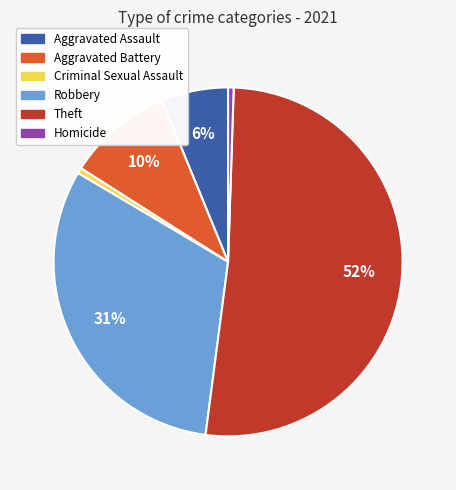

Is there any slice that represents more than half of the pie?

Yes